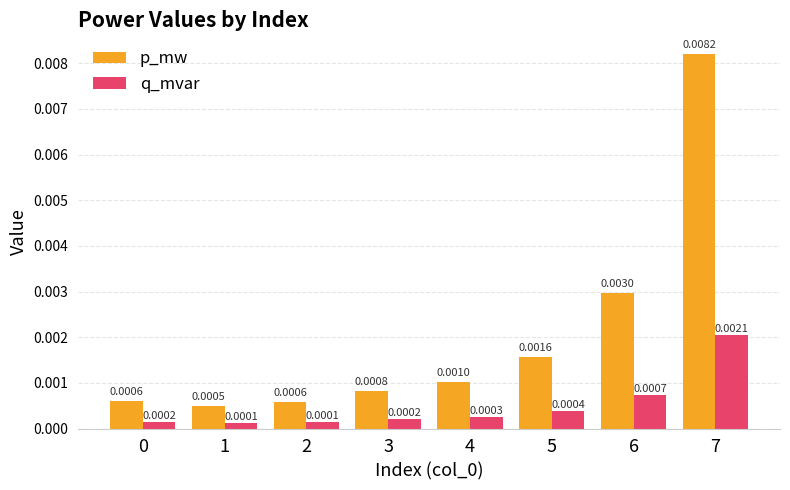

Which series has the widest spread of values?

p_mw